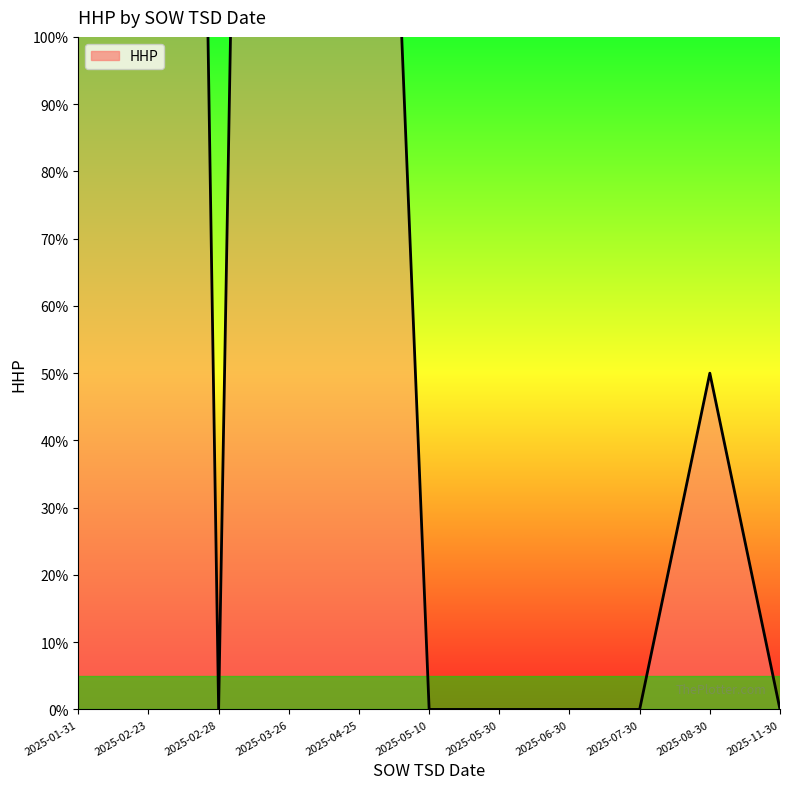

What is the change in value from 2025-01-31 to 2025-05-10?

-350